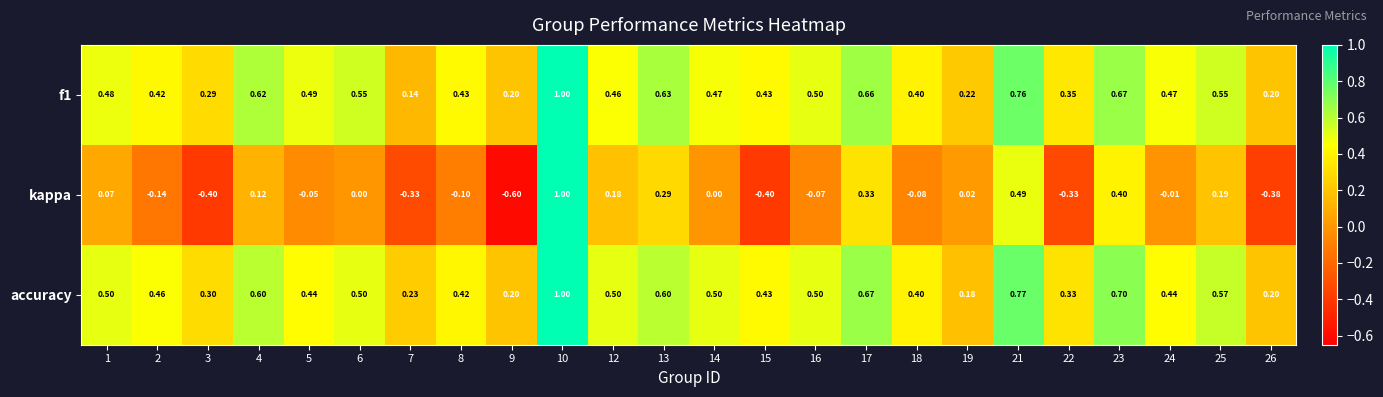

Which series changed the most between 10 and 16?

kappa